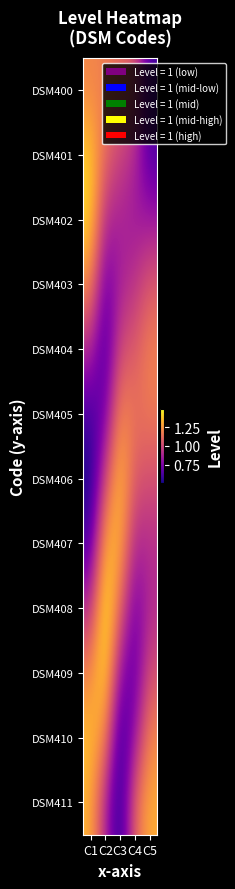

At which category does the chart reach its peak across all series?

C2